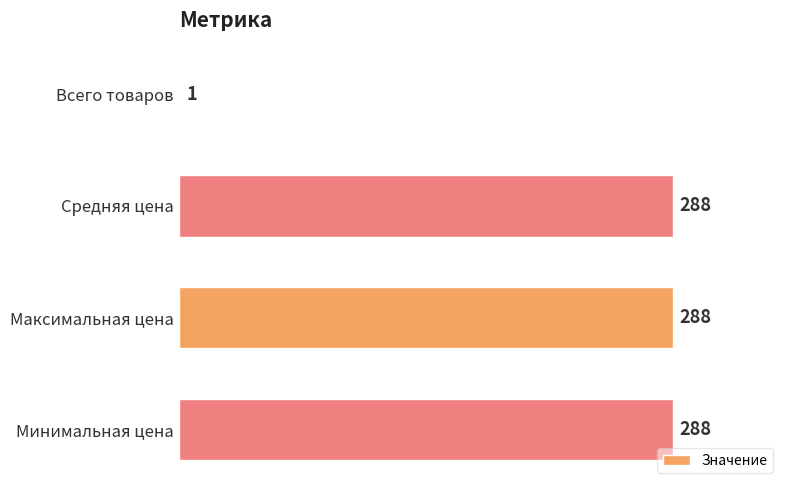

True or false: the data shows 288 at Максимальная цена.

True